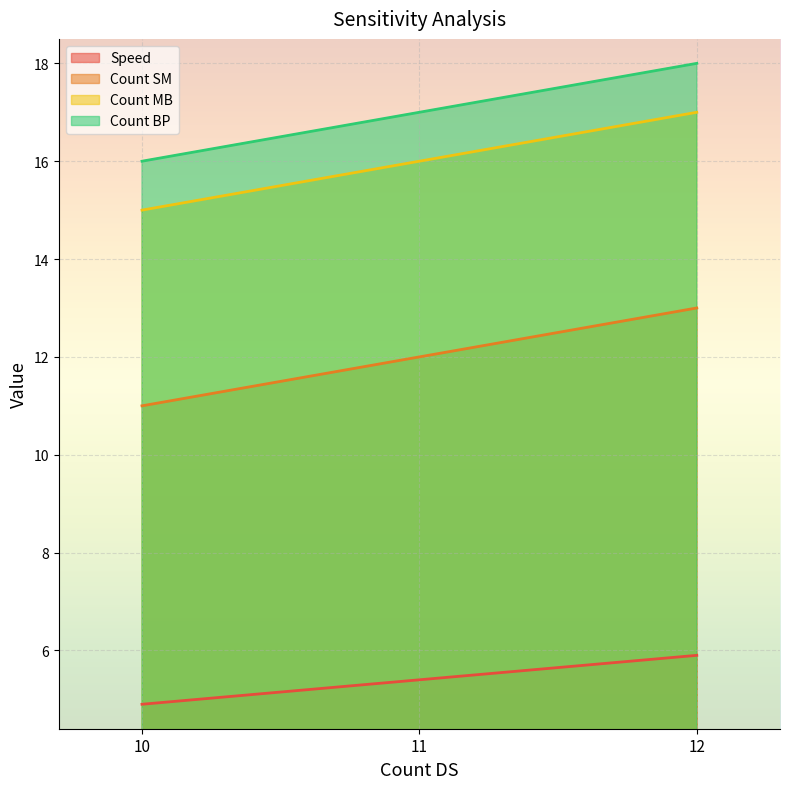

Rank the series by their maximum value, from lowest to highest.

Speed, Count SM, Count MB, Count BP